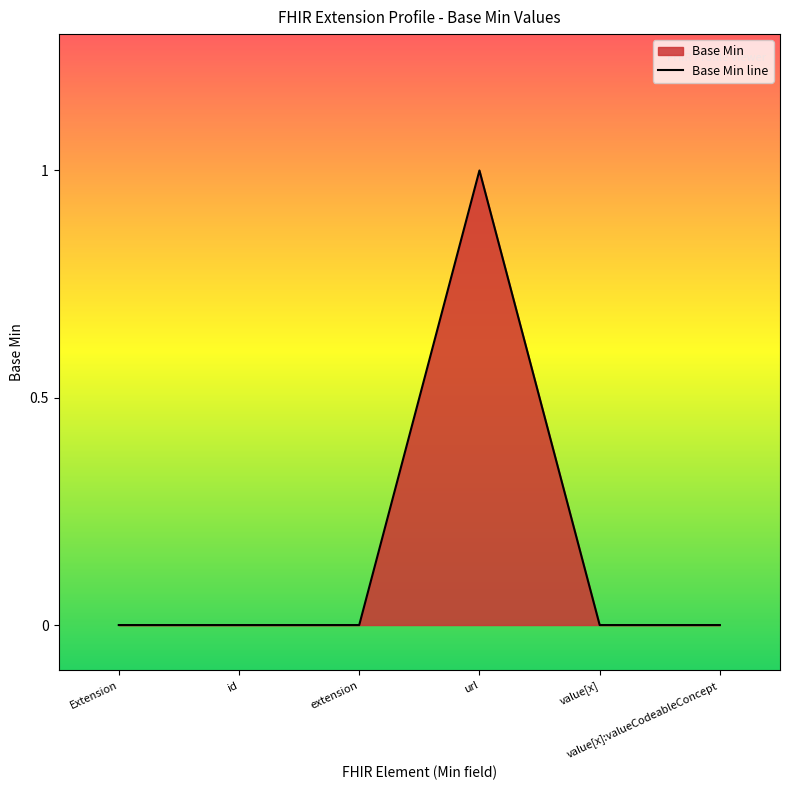

How many lines are shown in the chart?

1